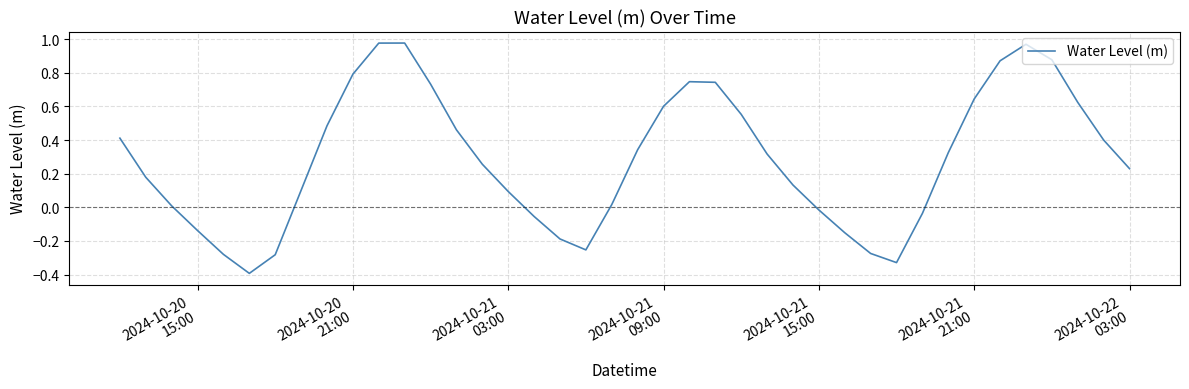

What is the difference between the maximum and minimum values?

1.4